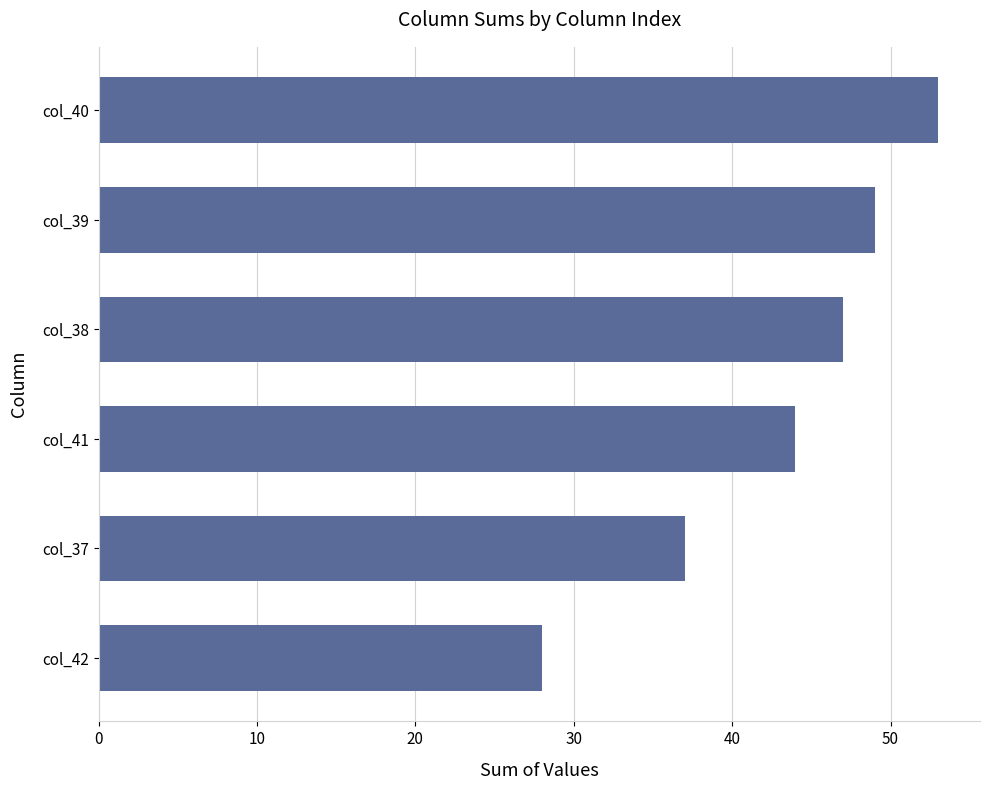

Count the number of categories in the chart.

6